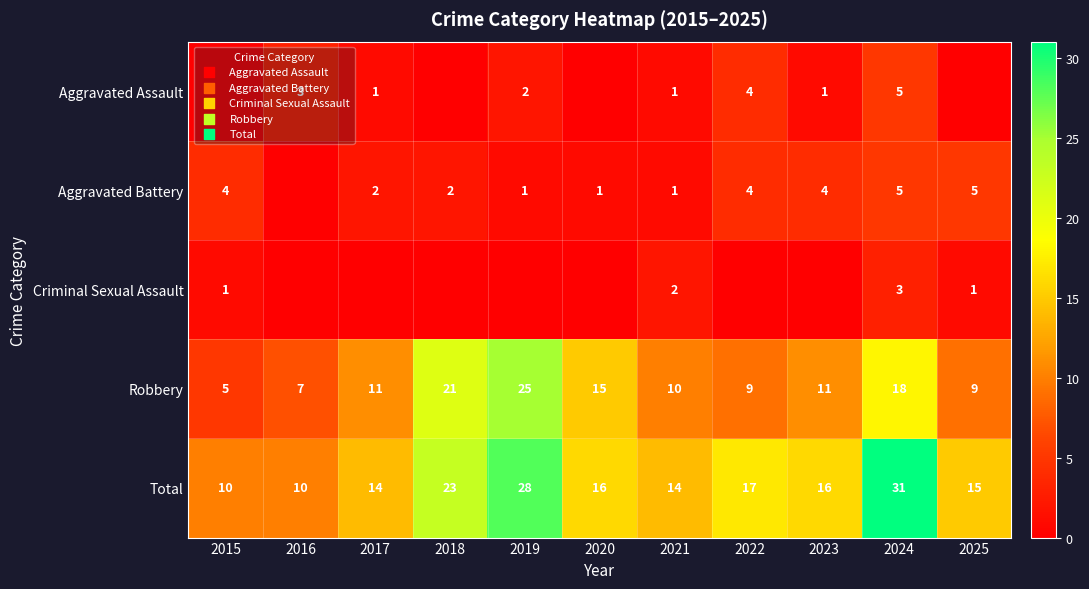

How many distinct data groups are displayed?

5